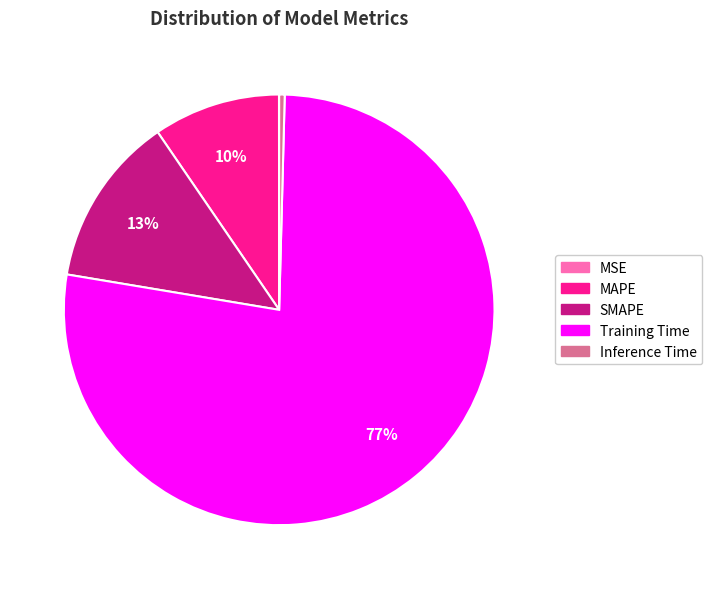

The Training Time slice represents 84% of the pie. True or false?

False